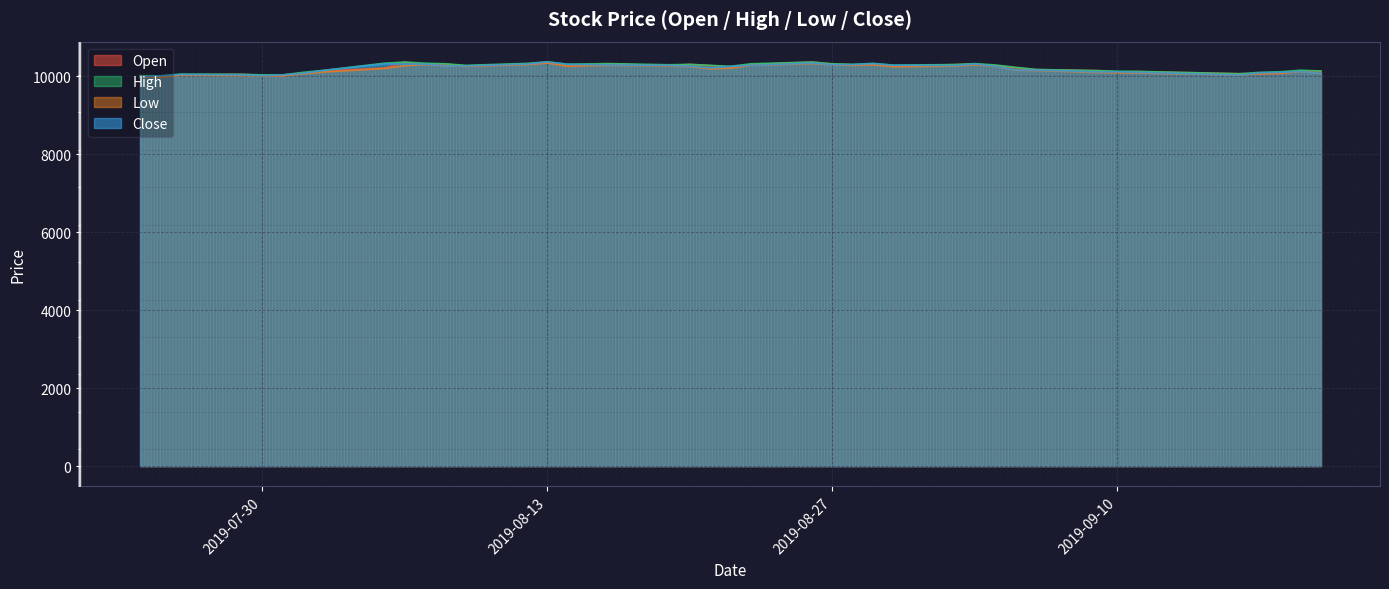

The value of Open at 2019-09-20 is 10135. True or false?

True